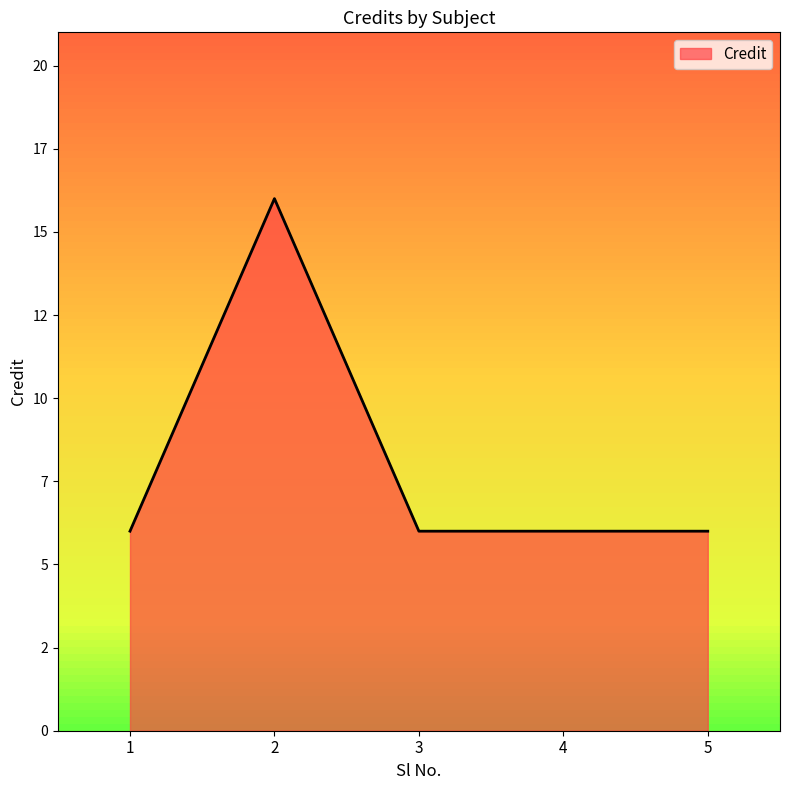

Rank the categories by value from highest to lowest.

2, 1, 3, 4, 5